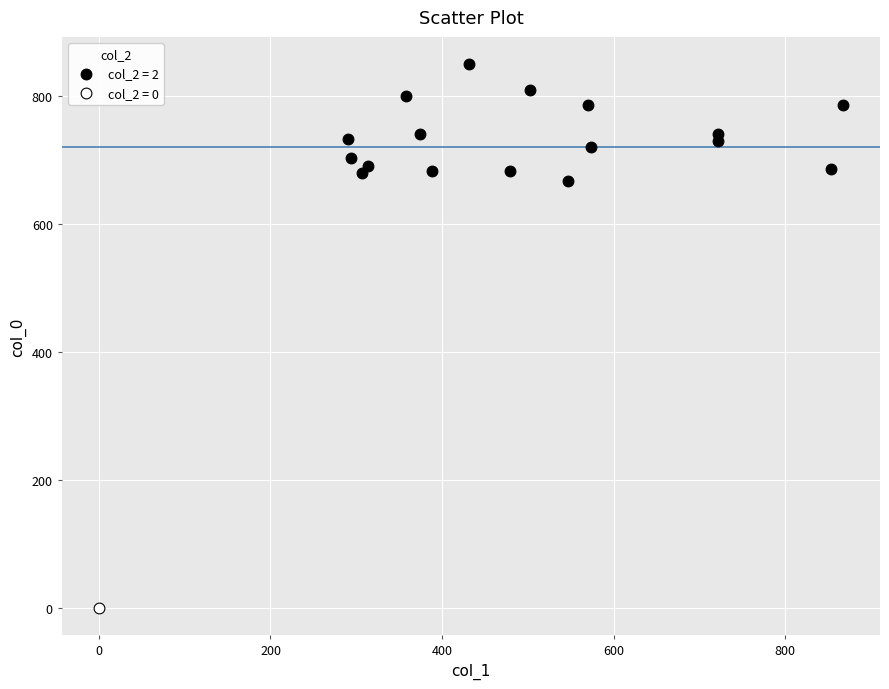

What are all the series names shown in the legend?

col_2 = 2, col_2 = 0